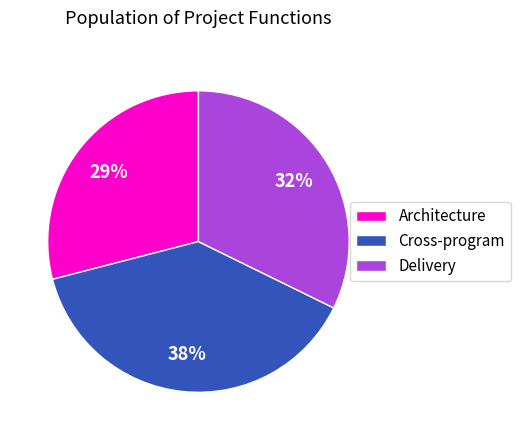

To the nearest percent, what is the combined percentage of Cross-program and Architecture?

68%